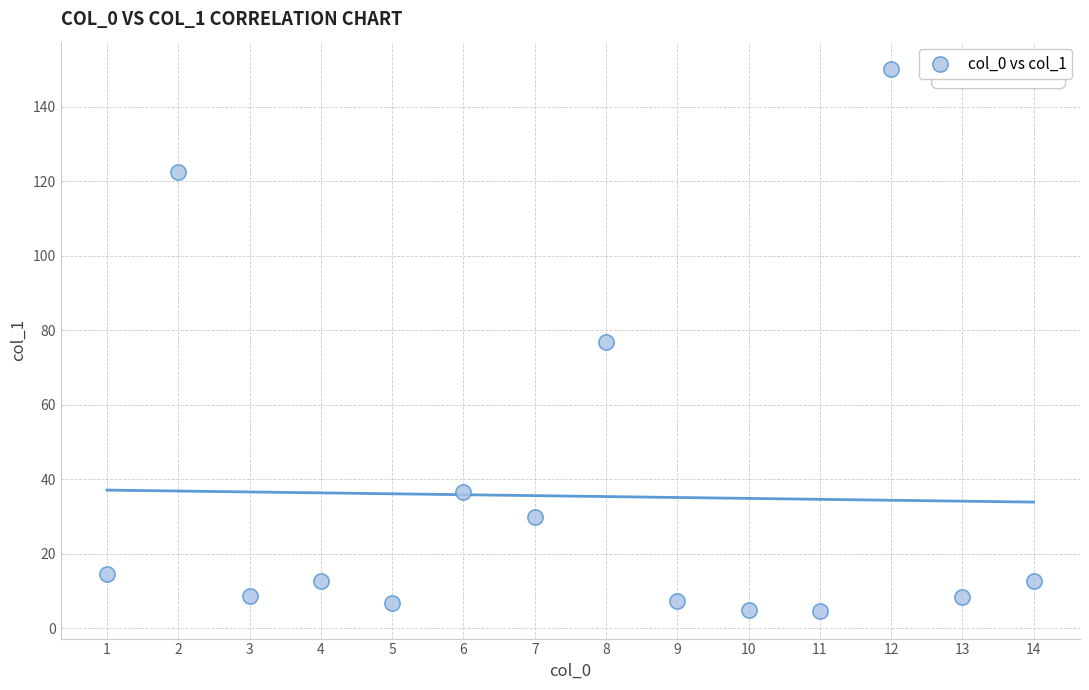

What is the range of X values (max minus min)?

13.0